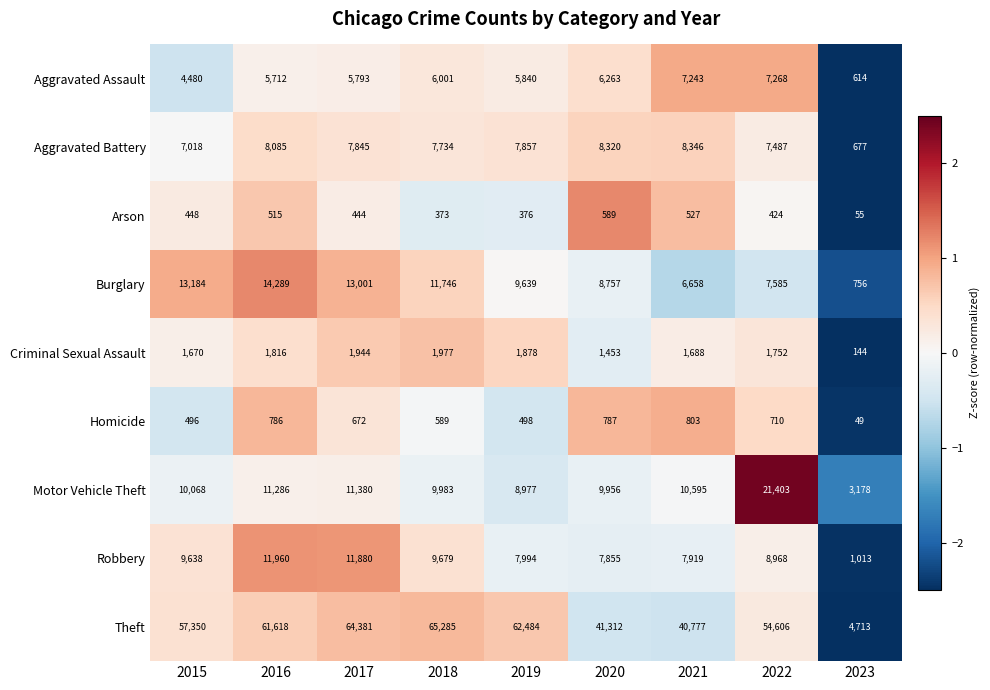

What is the sum of the Motor Vehicle Theft values at 2023 and 2016?

14464